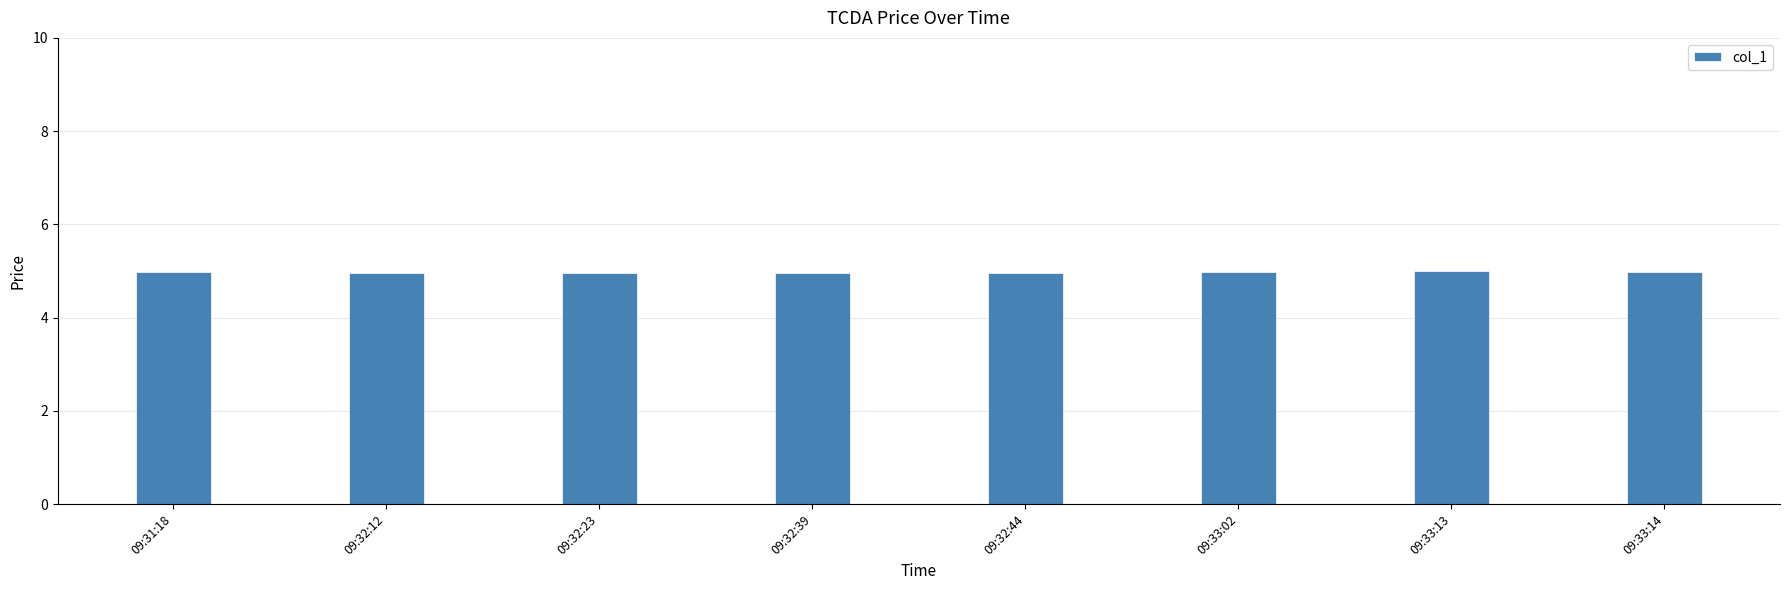

How many bars are there in total?

8